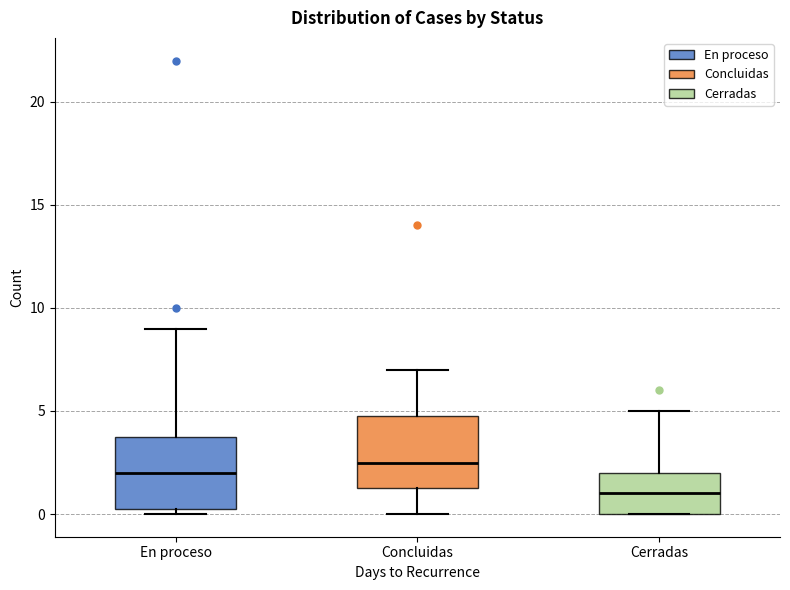

Where is the upper edge of the box for Concluidas on the y-axis? The values are not printed on the chart, so give them approximately, as read against the axis.

5.0